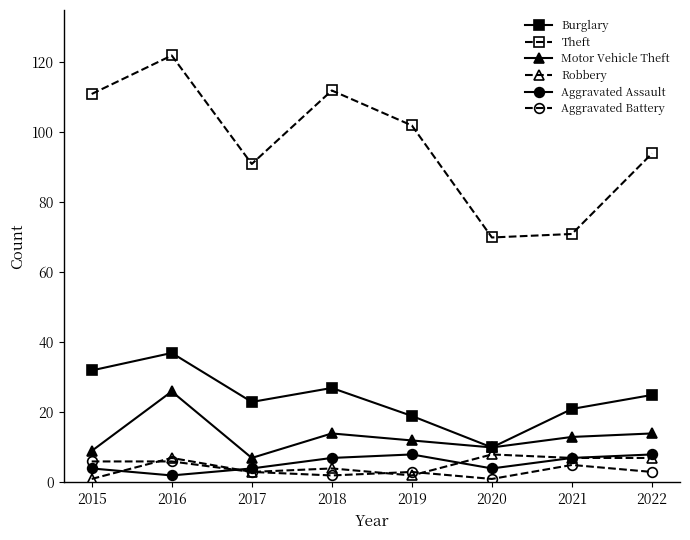

Reading left to right, list all the values displayed in this chart.

Burglary: 2015=32	2016=37	2017=23	2018=27	2019=19	2020=10	2021=21	2022=25
Theft: 2015=111	2016=122	2017=91	2018=112	2019=102	2020=70	2021=71	2022=94
Motor Vehicle Theft: 2015=9	2016=26	2017=7	2018=14	2019=12	2020=10	2021=13	2022=14
Robbery: 2015=1	2016=7	2017=3	2018=4	2019=2	2020=8	2021=7	2022=7
Aggravated Assault: 2015=4	2016=2	2017=4	2018=7	2019=8	2020=4	2021=7	2022=8
Aggravated Battery: 2015=6	2016=6	2017=3	2018=2	2019=3	2020=1	2021=5	2022=3